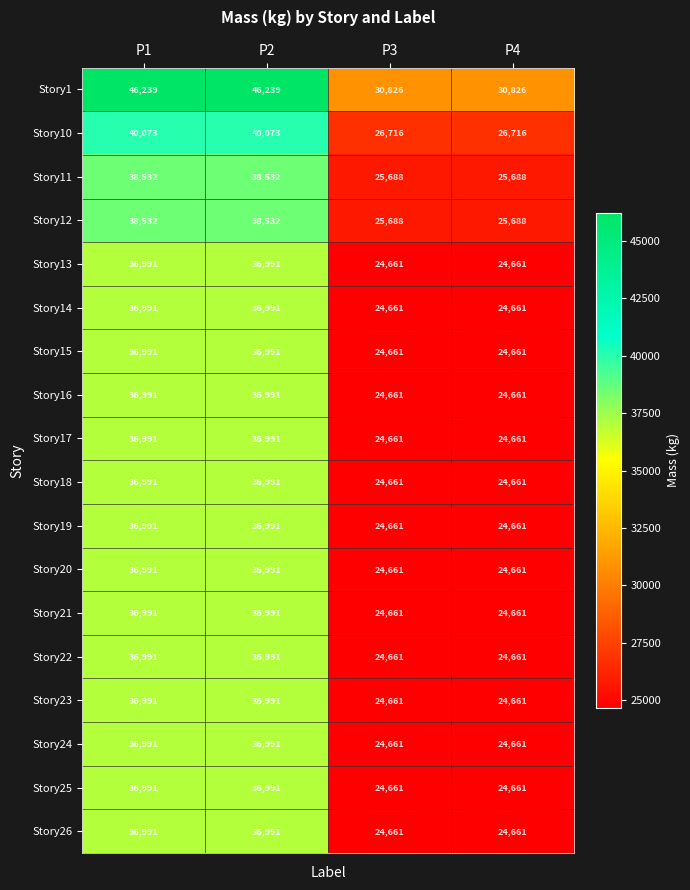

What is the average value of the Story25 series?

30826